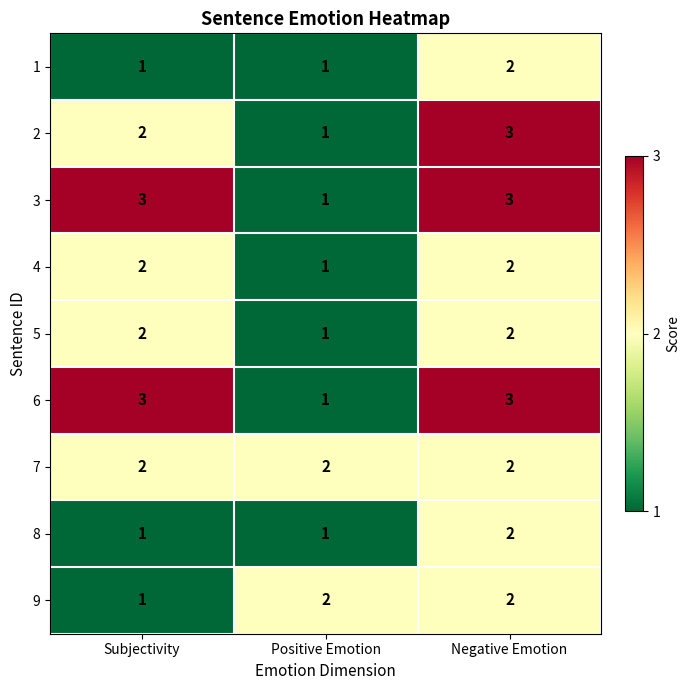

The 4 series shows 1 at Positive Emotion. True or false?

True